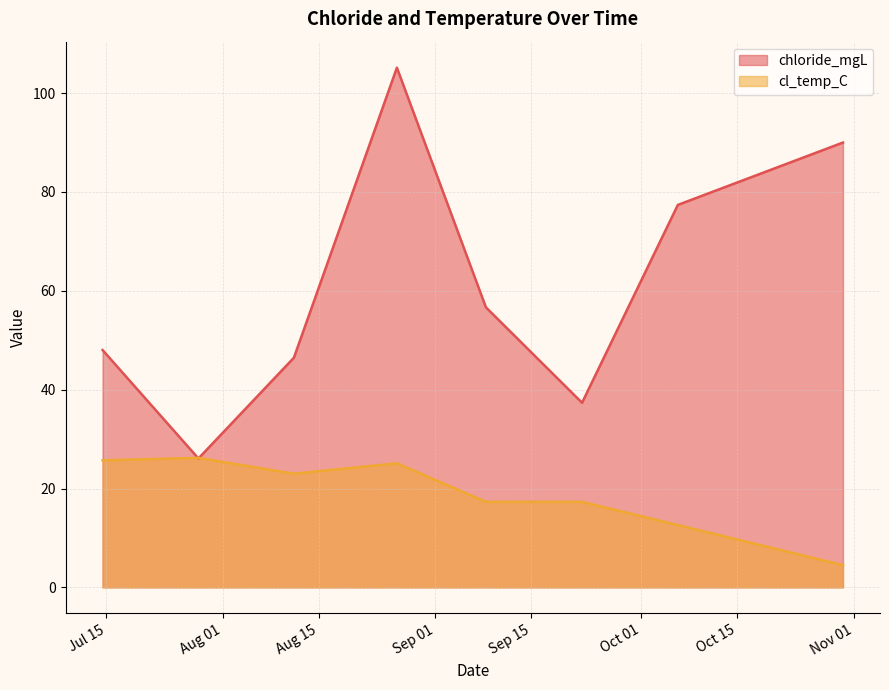

The value of cl_temp_C at 2020-09-22 09:20:00 is 17.3. True or false?

True